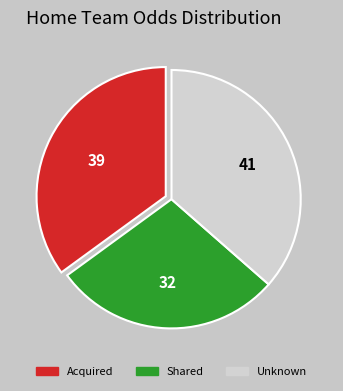

Is there a majority slice in this chart?

No